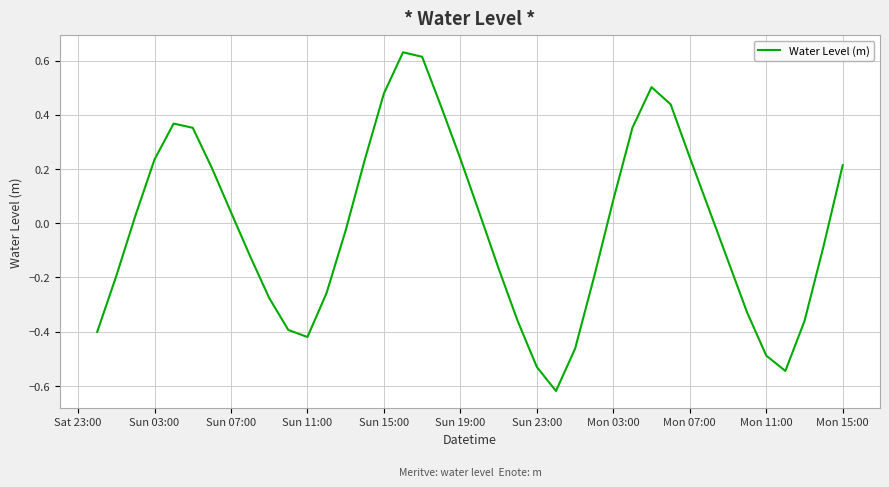

Does the chart have visible grid lines?

Yes